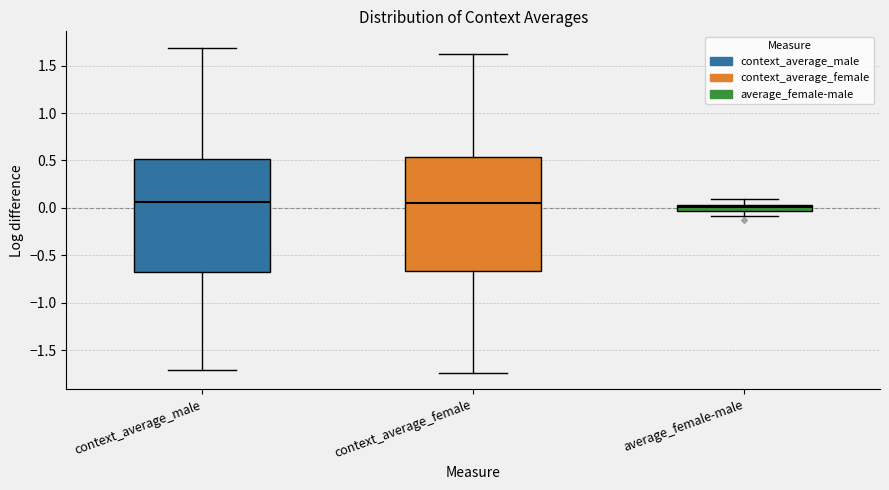

Where does the median line of the box for context_average_male sit on the y-axis? The values are not printed on the chart, so give them approximately, as read against the axis.

0.05